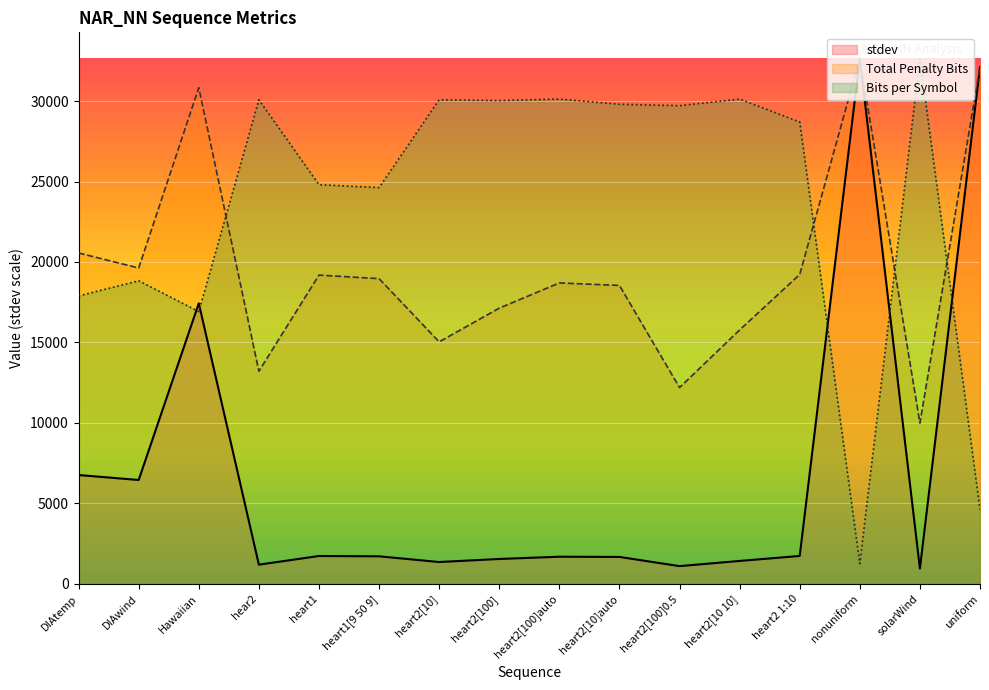

Between DIAwind and heart1, which series saw the biggest shift?

Bits per Symbol